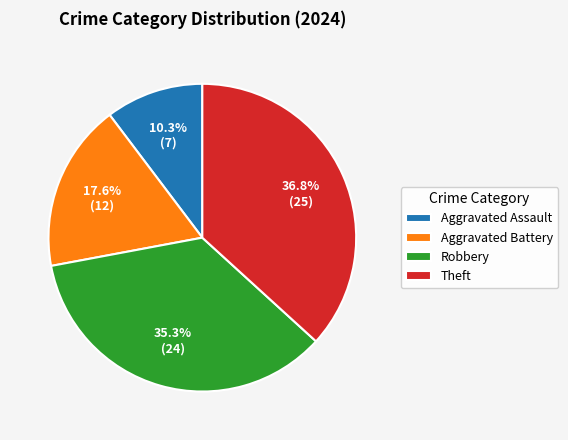

What is the largest slice in the pie chart?

Theft